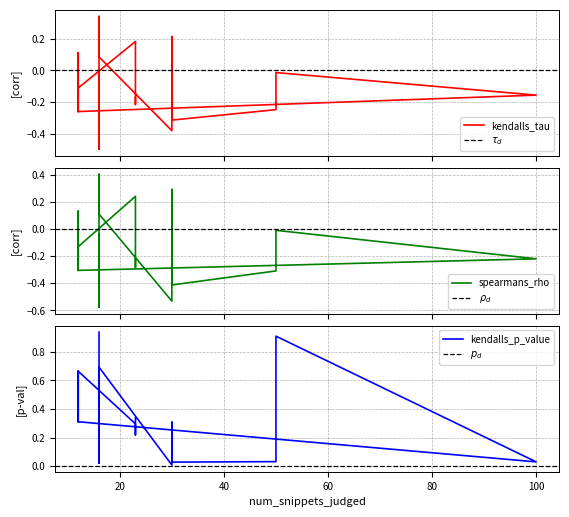

Which category has the lowest value in the kendalls_tau series?

16